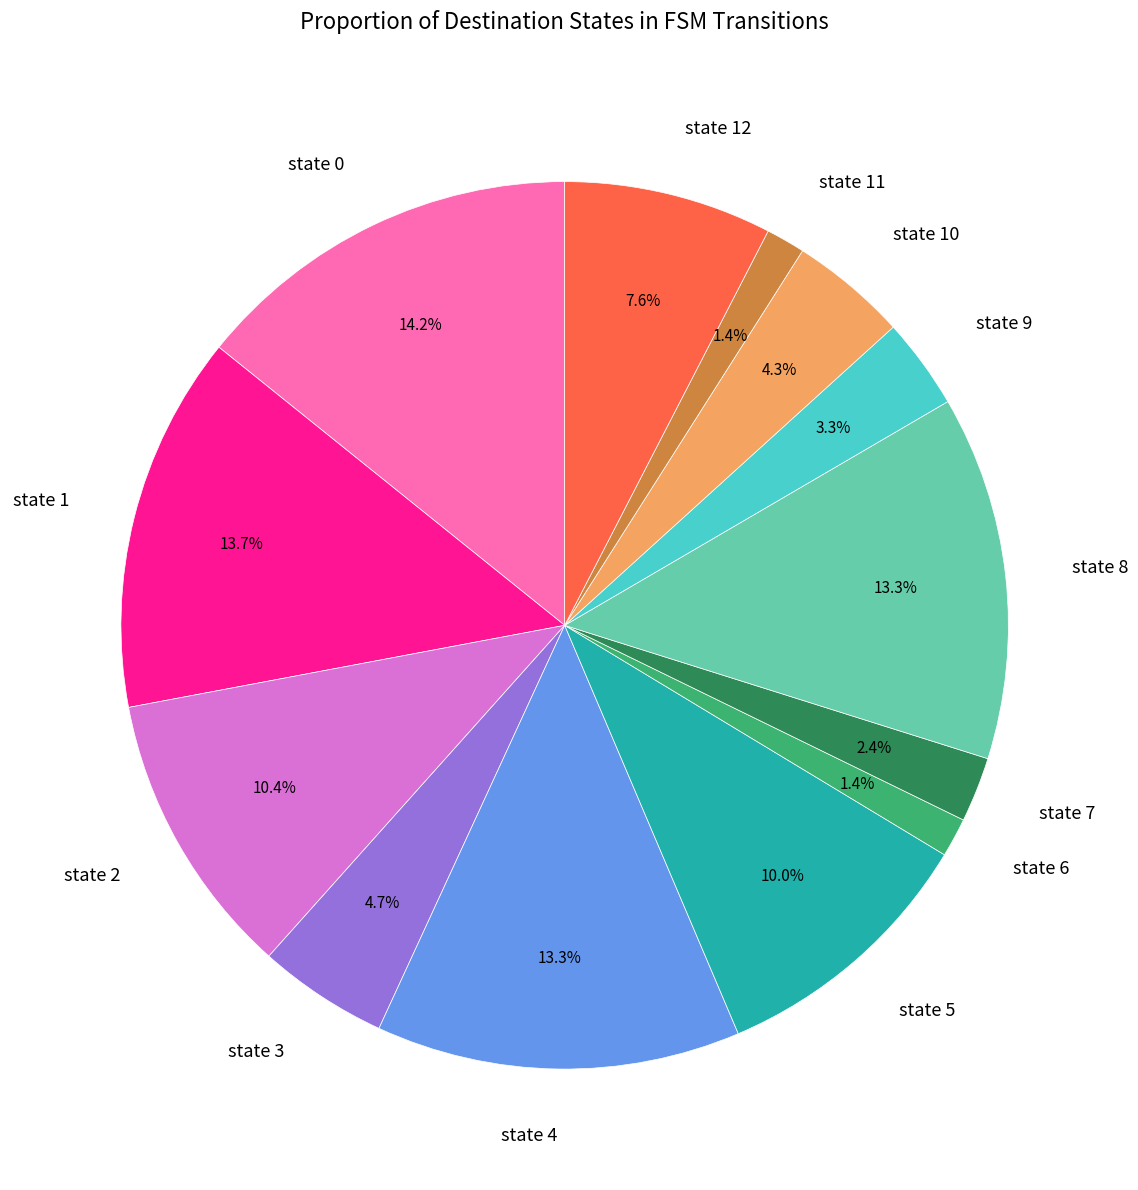

To the nearest percent, what portion does state 5 represent?

10%